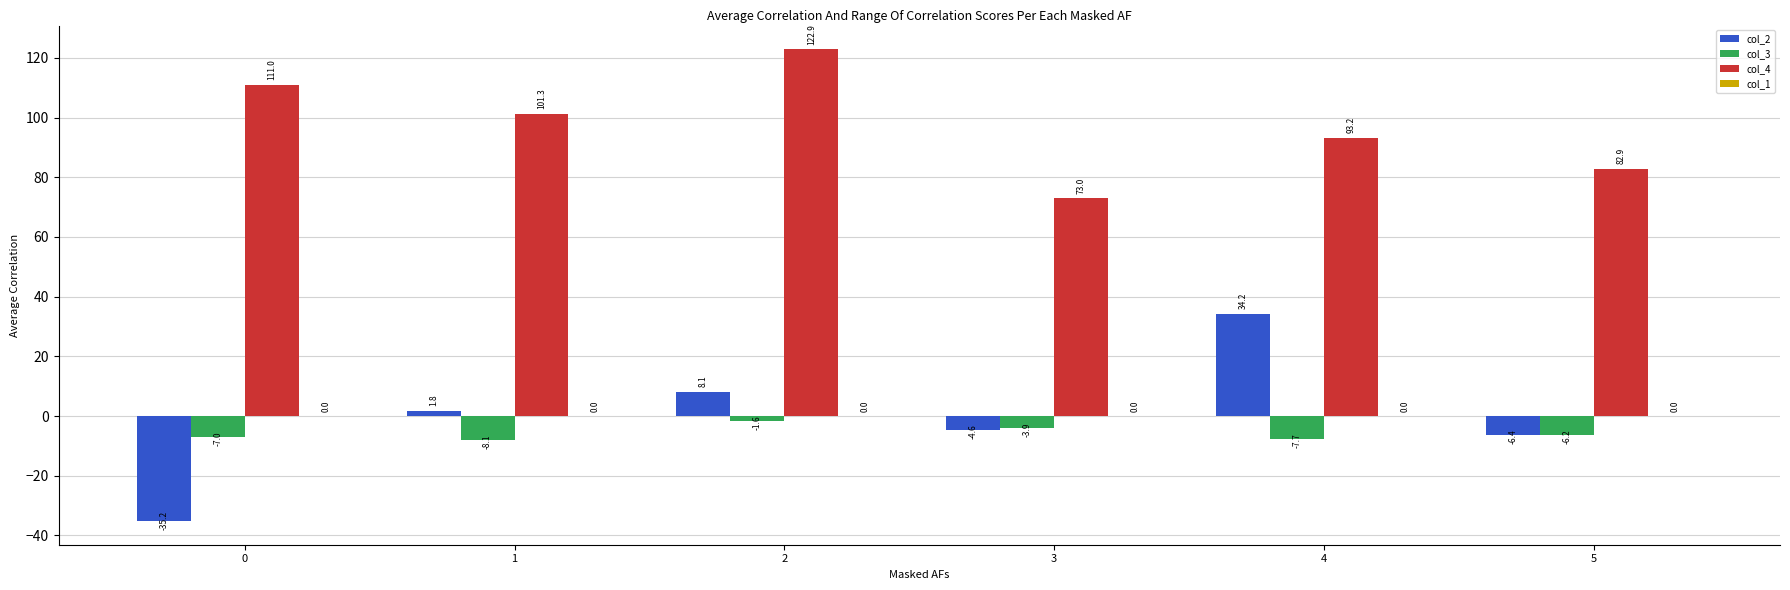

The col_4 series shows 122.3 at 5. True or false?

False